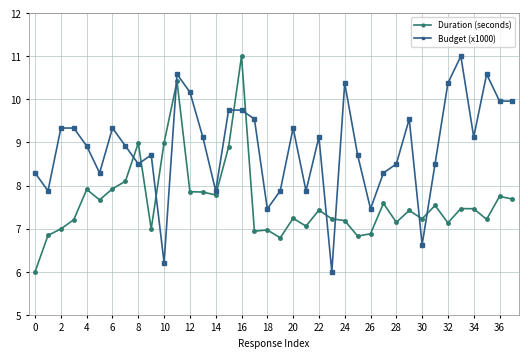

What is the value of the Duration (seconds) point at the 17th from the left?

11.0